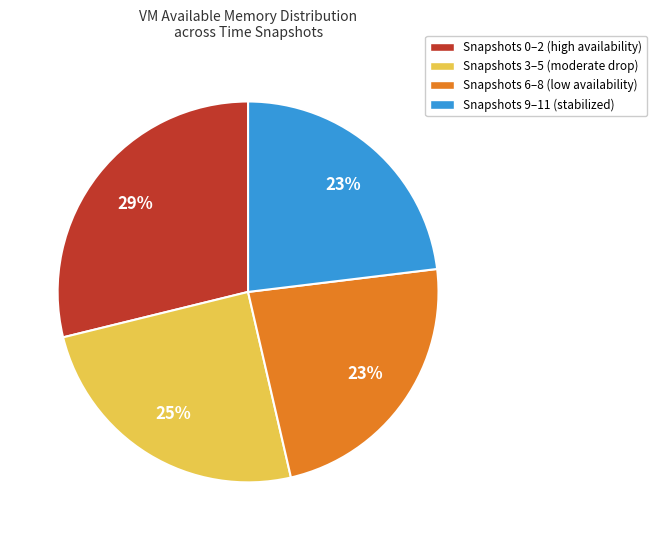

Is the sum of Snapshots 9–11 (stabilized) and Snapshots 0–2 (high availability) greater than half?

Yes